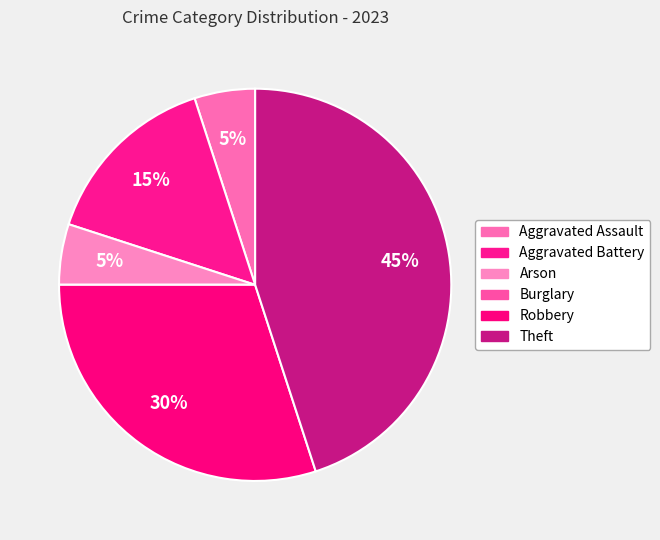

What is the ratio of the value at Robbery to the value at Aggravated Battery?

2.0